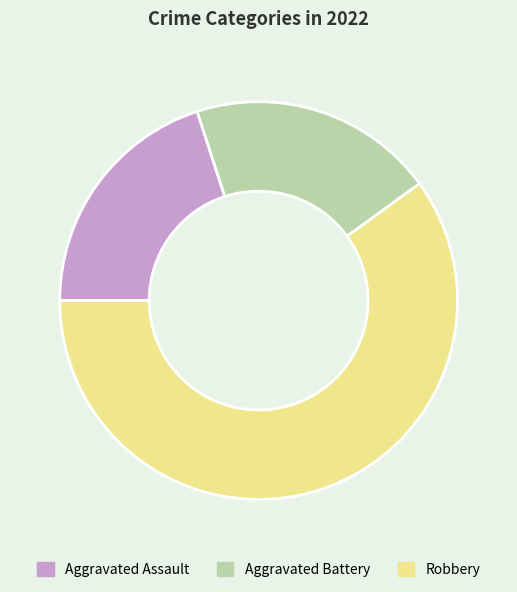

Which slice represents more than half of the pie?

Robbery